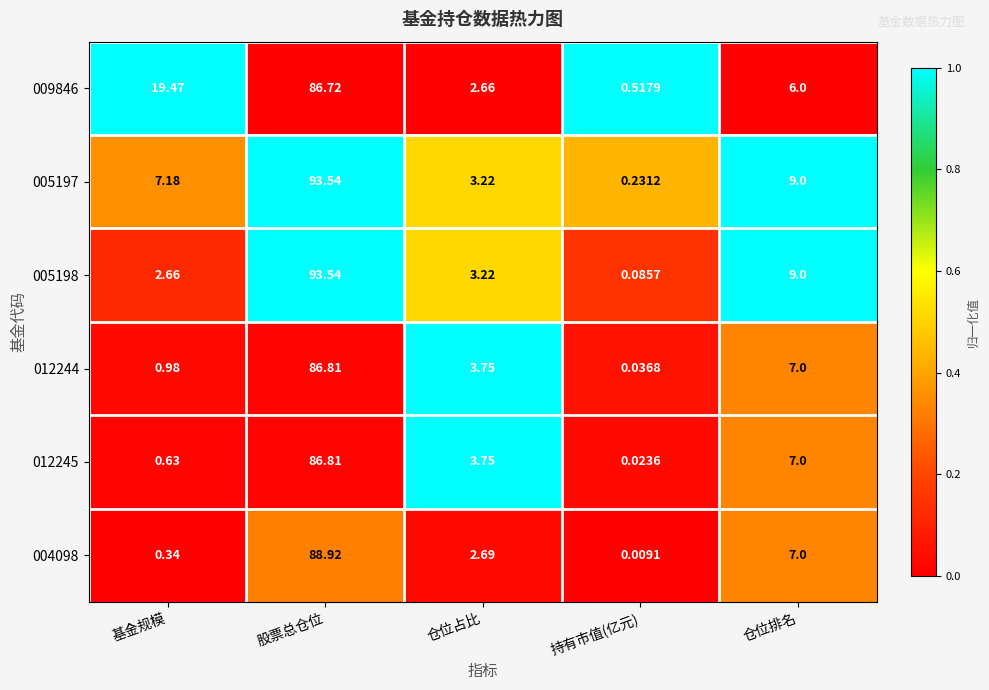

Where is 004098 nearest to the value 44?

仓位排名